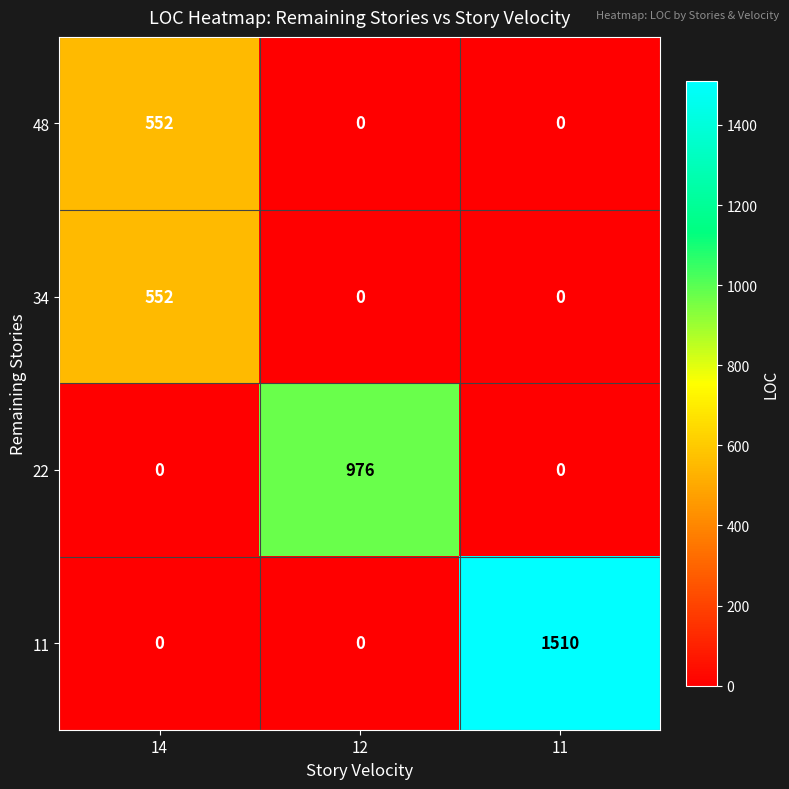

What is the difference between the highest and lowest values at 12?

976